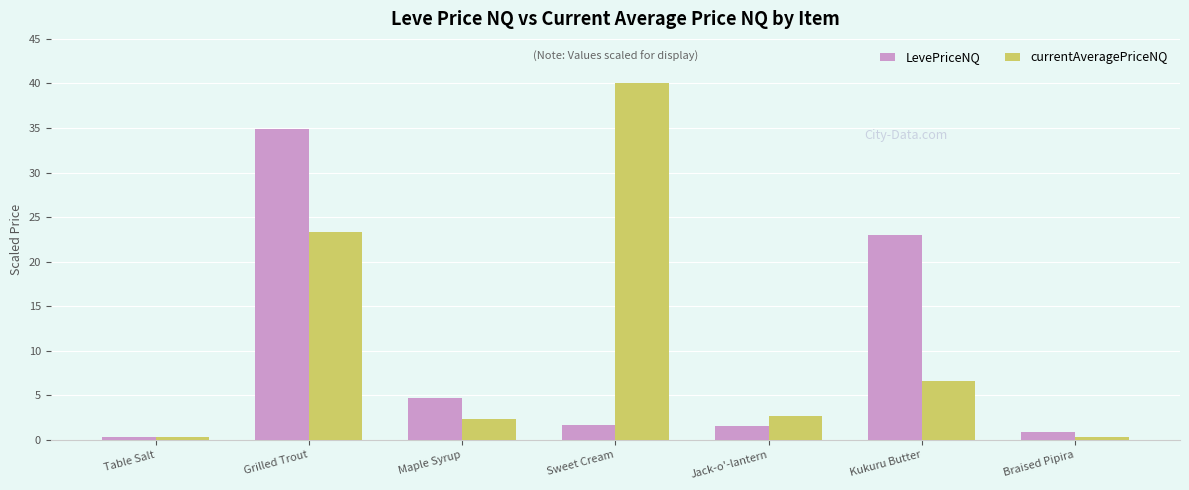

What is the difference between the second highest and second lowest values in the currentAveragePriceNQ series?

22.9